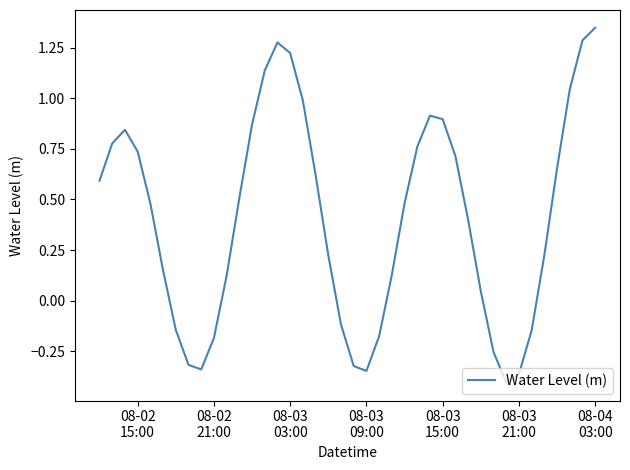

Count the number of values greater than 0.

28